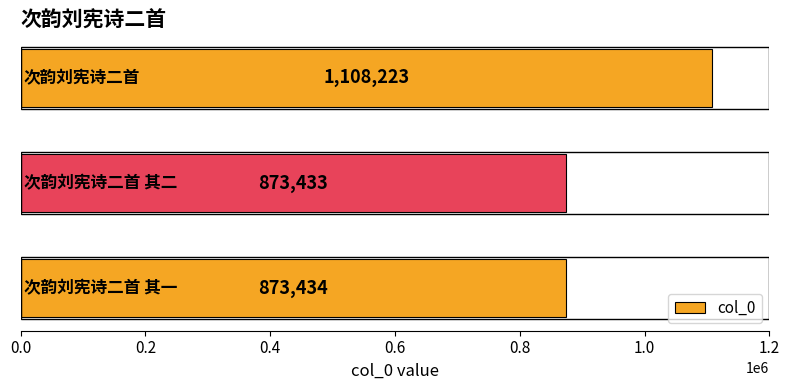

What is the maximum value shown in the chart?

1108223